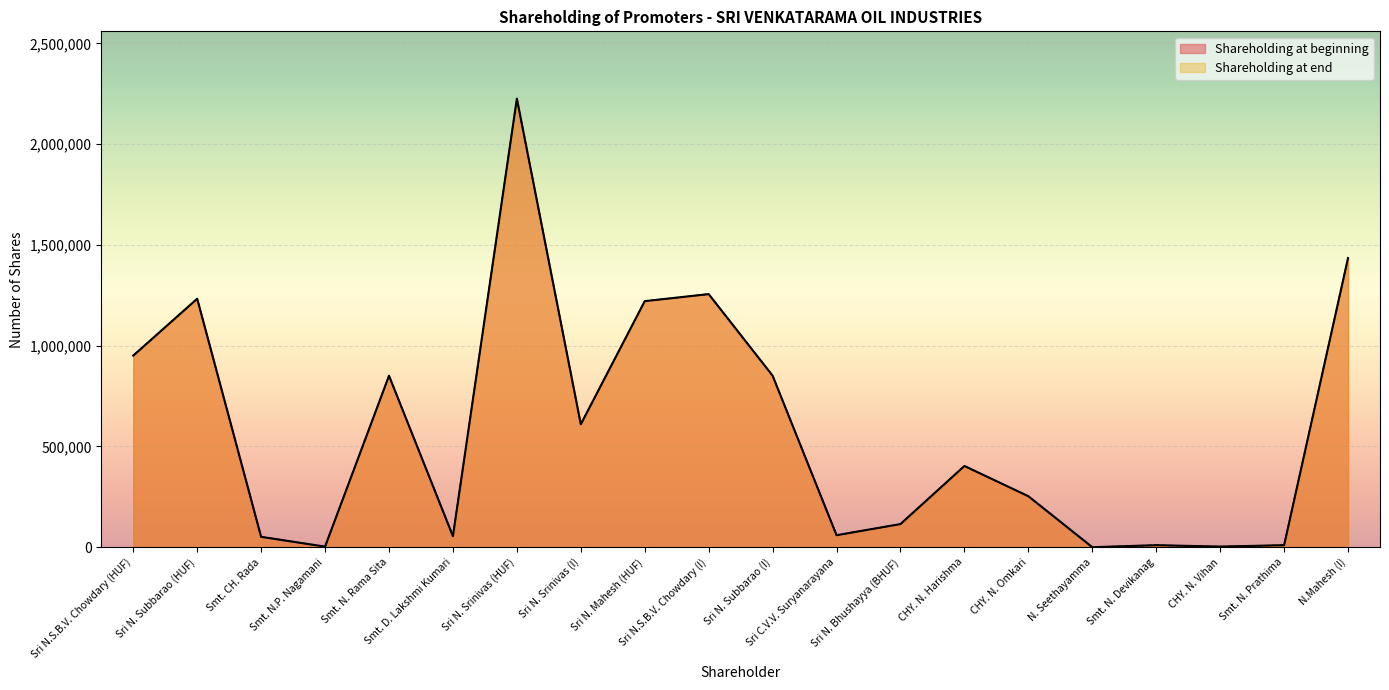

Reading right to left, extract all data points from this chart.

Shareholding at beginning: N.Mahesh (I)=1434980	Smt. N. Prathima=10000	CHY. N. Vihan=3000	Smt. N. Devikanag=10000	N. Seethayamma=1	CHY. N. Omkari=253000	CHY. N. Harishma=403000	Sri N. Bhushayya (BHUF)=114800	Sri C.V.V. Suryanarayana=59500	Sri N. Subbarao (I)=851000	Sri N.S.B.V. Chowdary (I)=1256000	Sri N. Mahesh (HUF)=1221000	Sri N. Srinivas (I)=610000	Sri N. Srinivas (HUF)=2226000	Smt. D. Lakshmi Kumari=54740	Smt. N. Rama Sita=850780	Smt. N.P. Nagamani=2940	Smt. CH. Rada=51350	Sri N. Subbarao (HUF)=1233000	Sri N.S.B.V. Chowdary (HUF)=950849
Shareholding at end: N.Mahesh (I)=1434980	Smt. N. Prathima=10000	CHY. N. Vihan=3000	Smt. N. Devikanag=10000	N. Seethayamma=1	CHY. N. Omkari=253000	CHY. N. Harishma=403000	Sri N. Bhushayya (BHUF)=114800	Sri C.V.V. Suryanarayana=59500	Sri N. Subbarao (I)=851000	Sri N.S.B.V. Chowdary (I)=1256000	Sri N. Mahesh (HUF)=1221000	Sri N. Srinivas (I)=610000	Sri N. Srinivas (HUF)=2226000	Smt. D. Lakshmi Kumari=54740	Smt. N. Rama Sita=850780	Smt. N.P. Nagamani=2940	Smt. CH. Rada=51350	Sri N. Subbarao (HUF)=1233000	Sri N.S.B.V. Chowdary (HUF)=950849